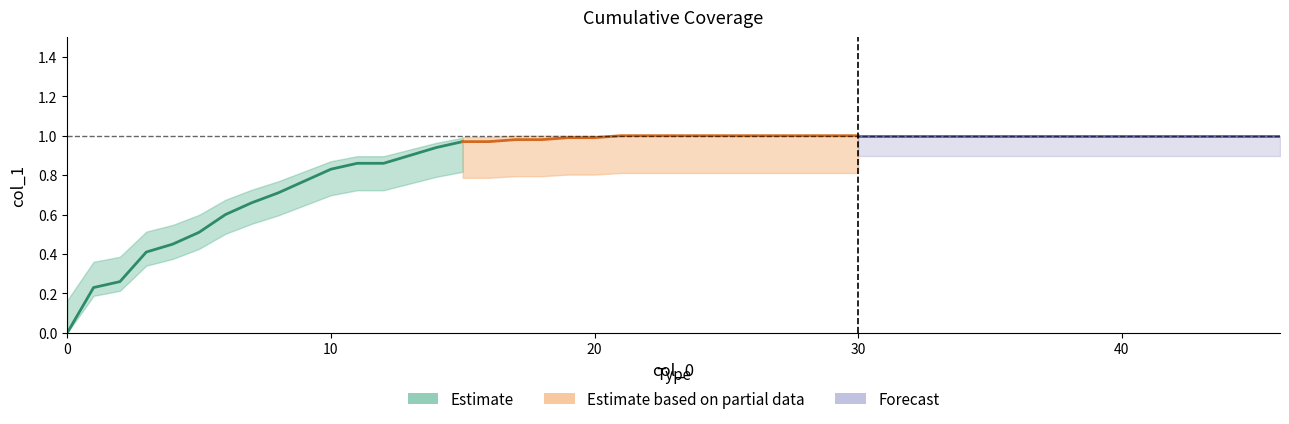

What is the maximum value shown in the chart?

1.0